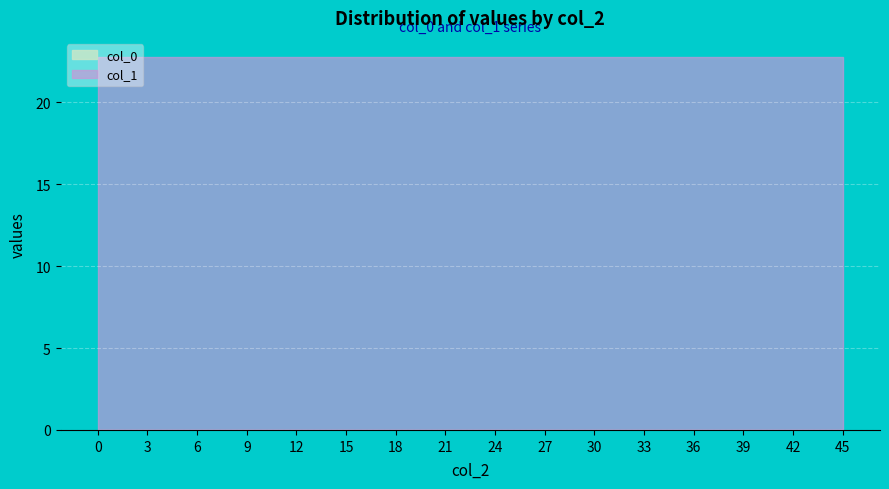

Which series has the largest total across all categories?

col_1